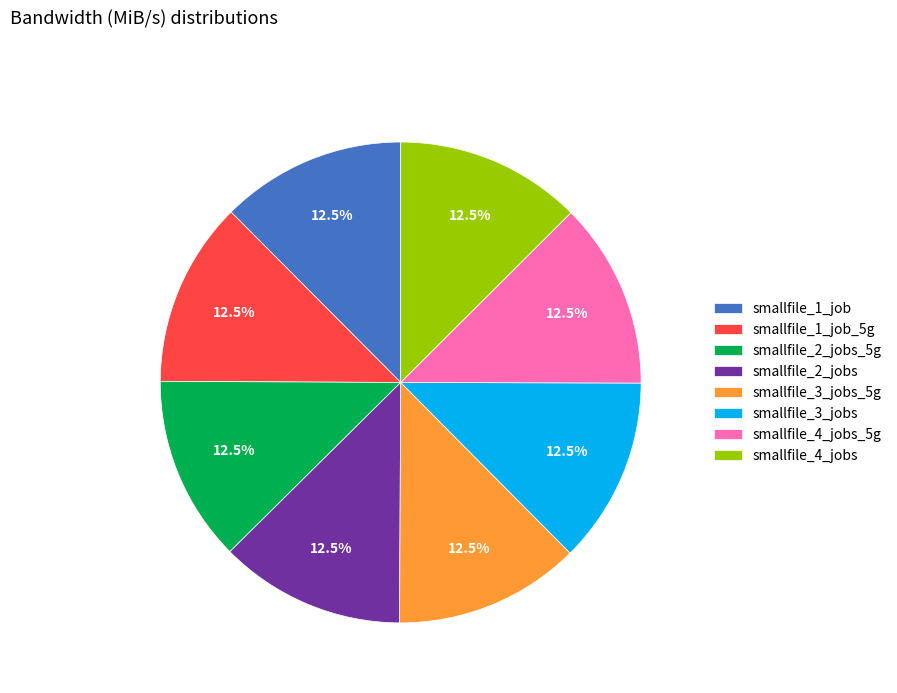

How much of the chart is everything except smallfile_4_jobs_5g?

87.5%